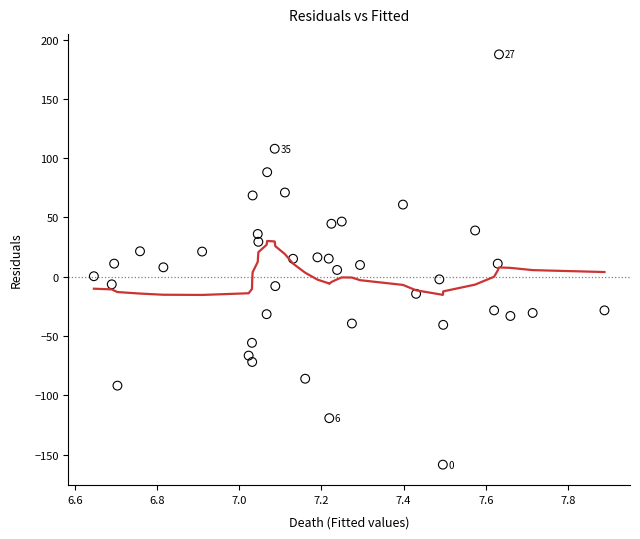

What is the range of Y values (max minus min)?

346.0